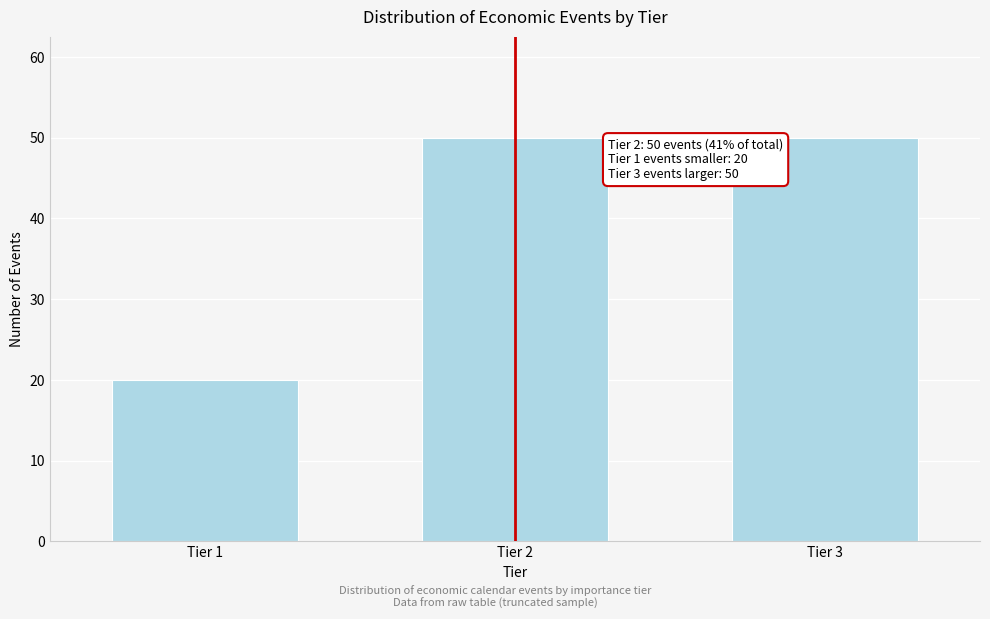

Reading left to right, transcribe all the data shown in this chart.

20	50	50